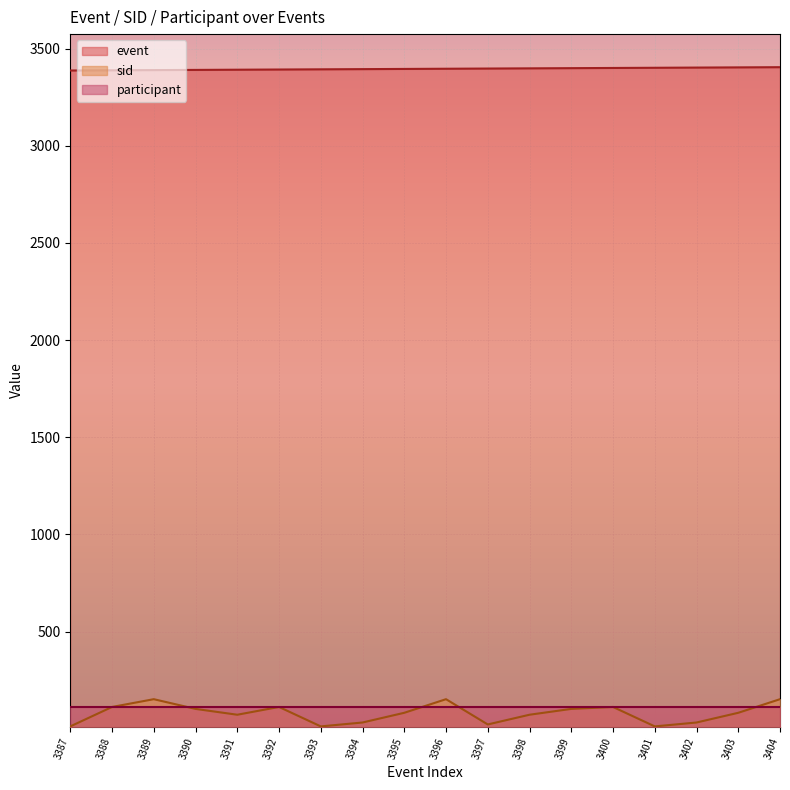

True or false: event and sid intersect in this chart.

False